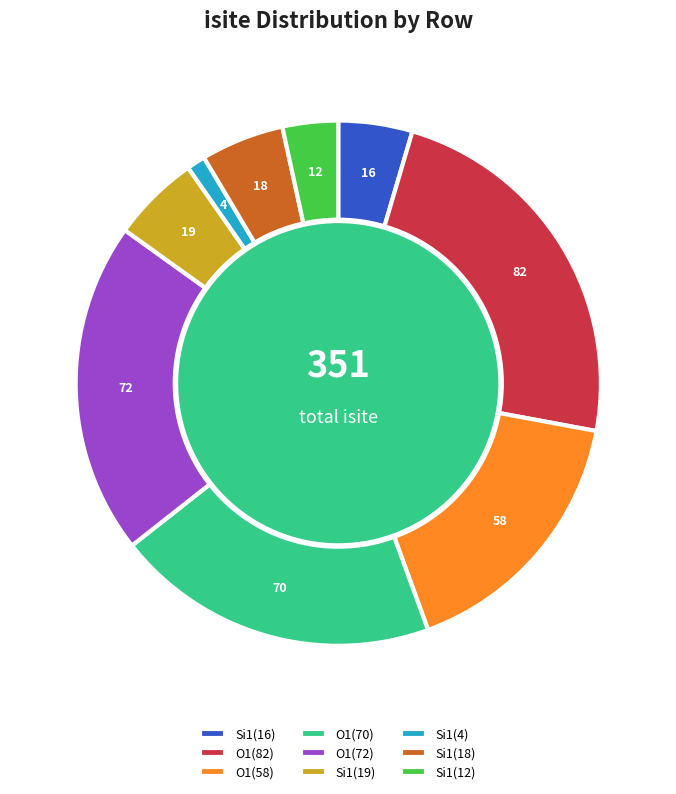

True or false: O1(70) accounts for 31% of the total.

False